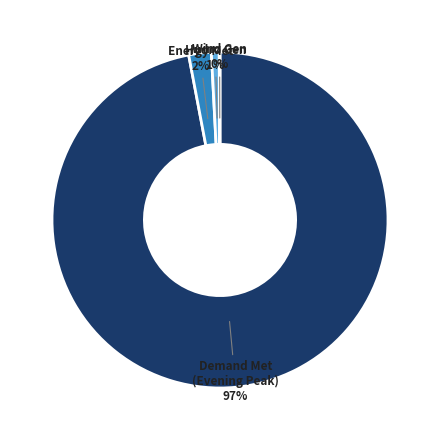

What percentage is the Hydro Gen slice, to the nearest percent?

1%